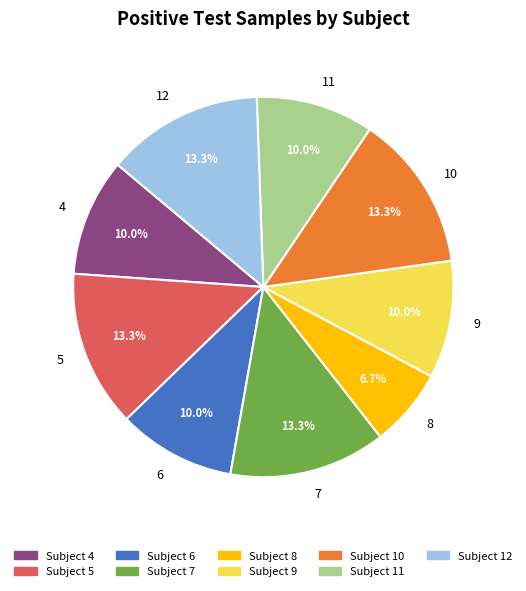

To the nearest percent, what is the average slice percentage?

11%